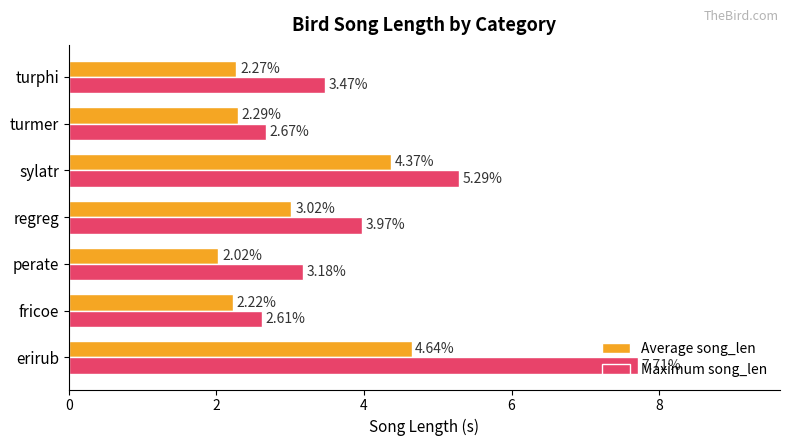

What is the sum of the Average song_len values at perate and sylatr?

6.4